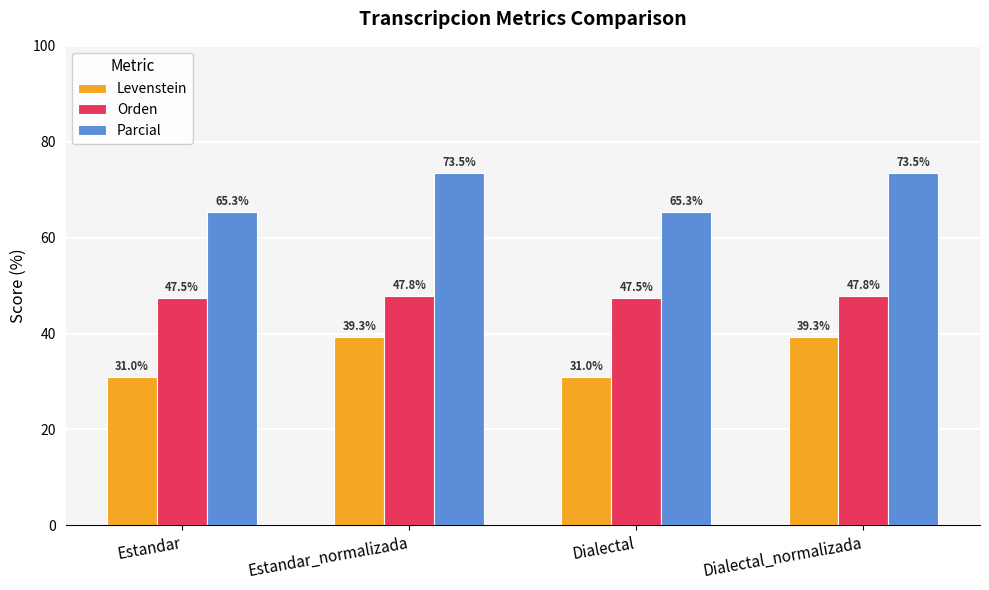

Are the bars horizontal?

No